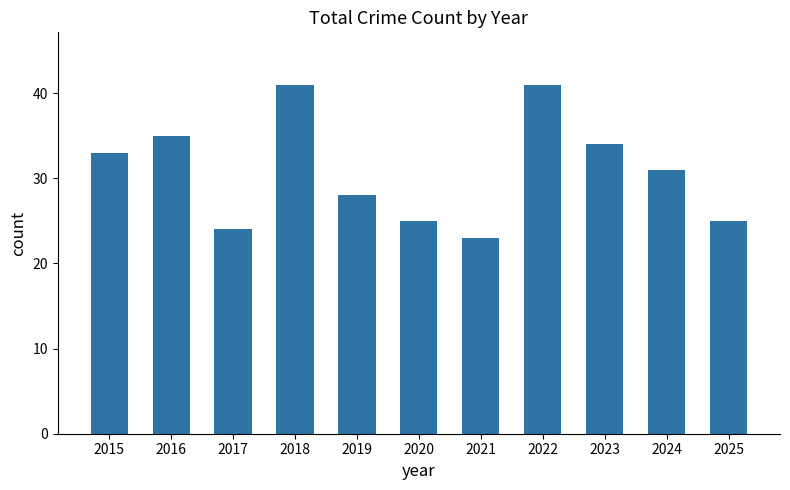

Which label corresponds to the smallest value in the chart?

2021